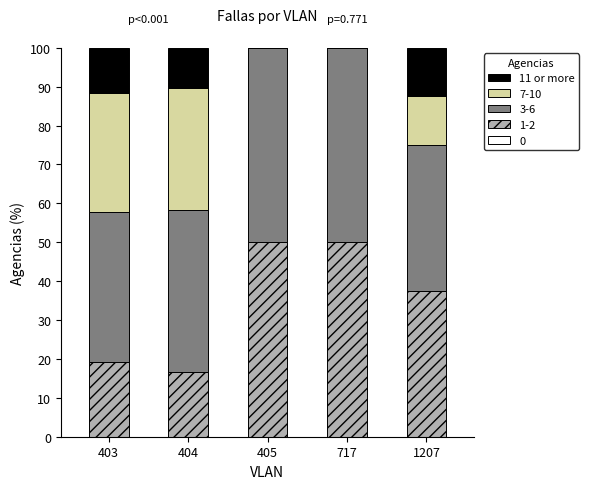

Where is 1-2 nearest to the value 33?

1207